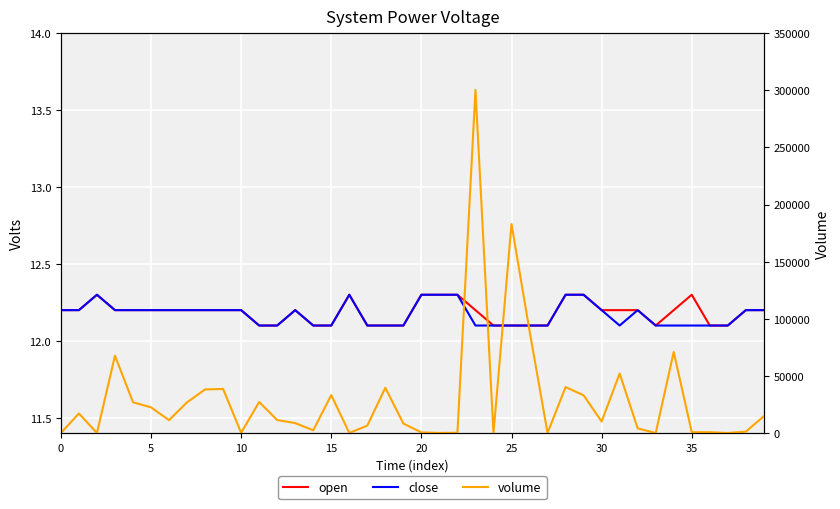

How many series are shown in this chart?

3